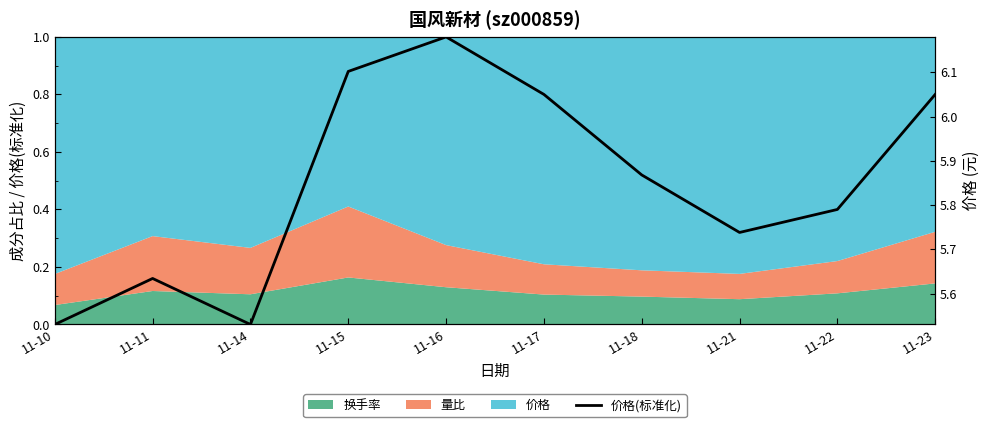

Between 11-10 and 11-22, which is larger?

11-22